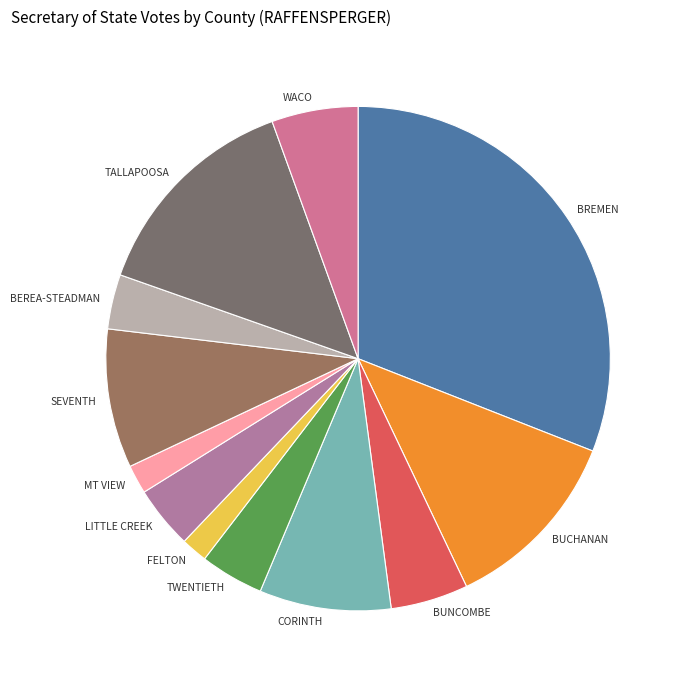

True or false: CORINTH accounts for 8% of the total.

True